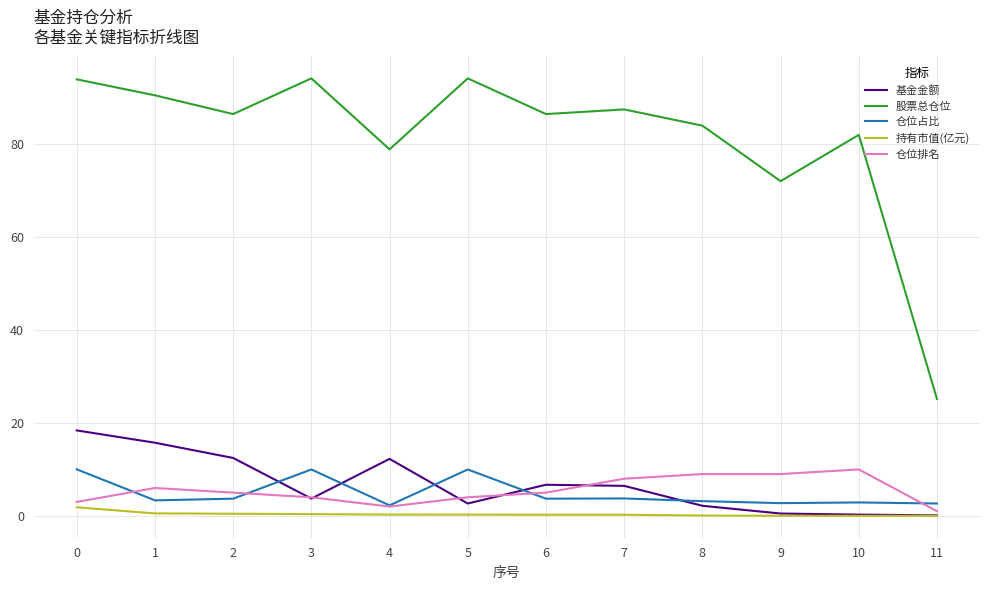

What is the minimum value for 仓位排名?

1.0